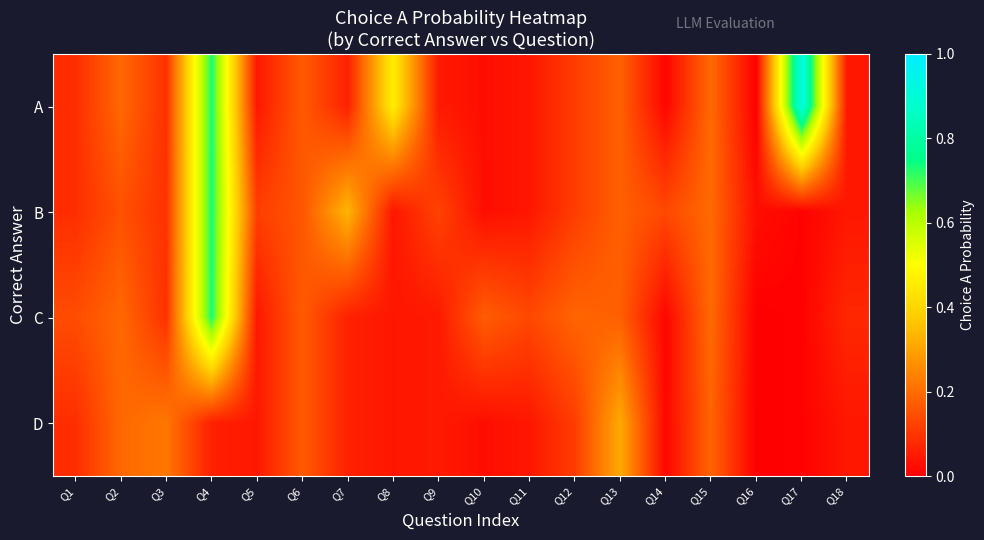

What is the total value across all series at Q6?

0.7